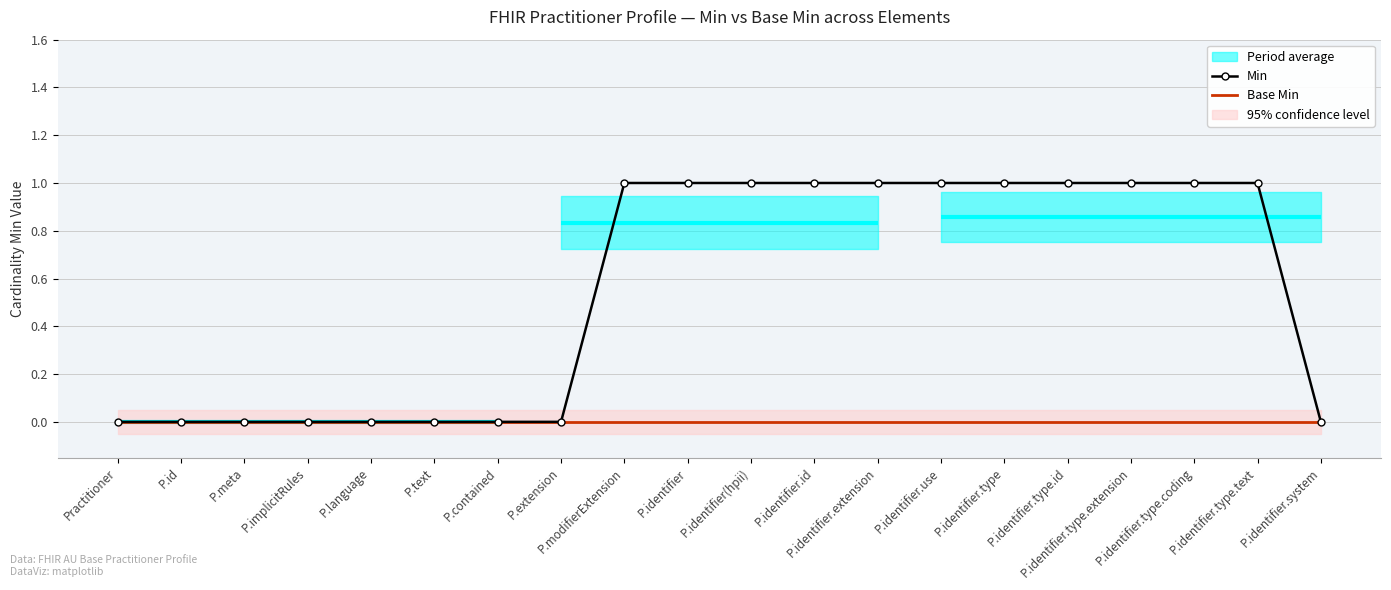

True or false: Base Min and Min cross at least once.

False